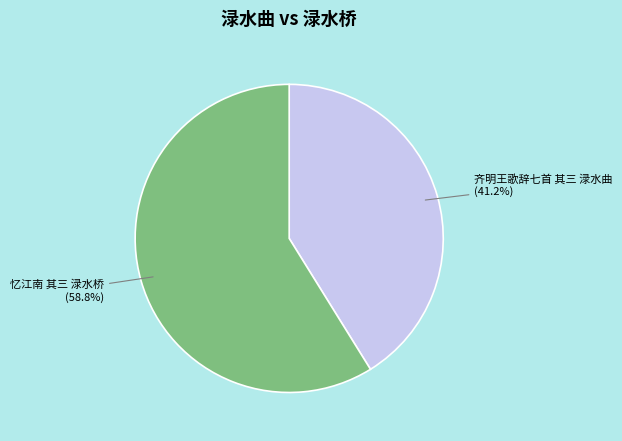

Does 齐明王歌辞七首 其三 渌水曲 represent more than half of the total?

No